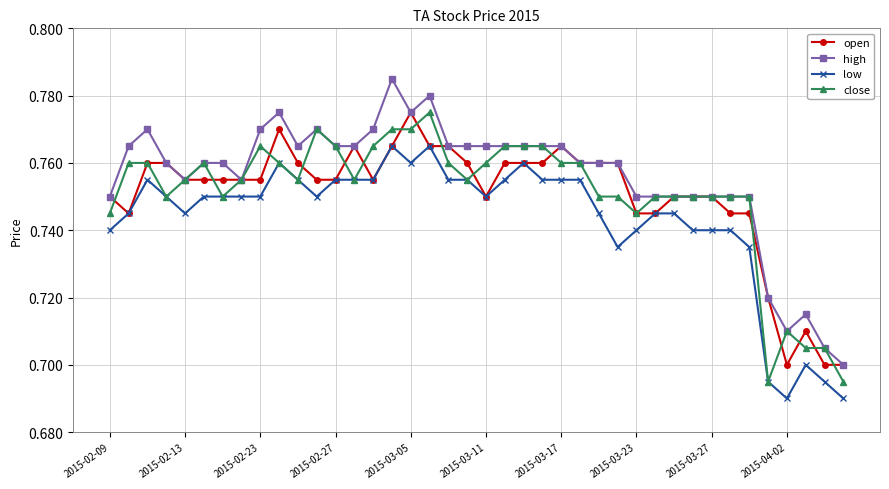

Which series has the widest spread of values?

high